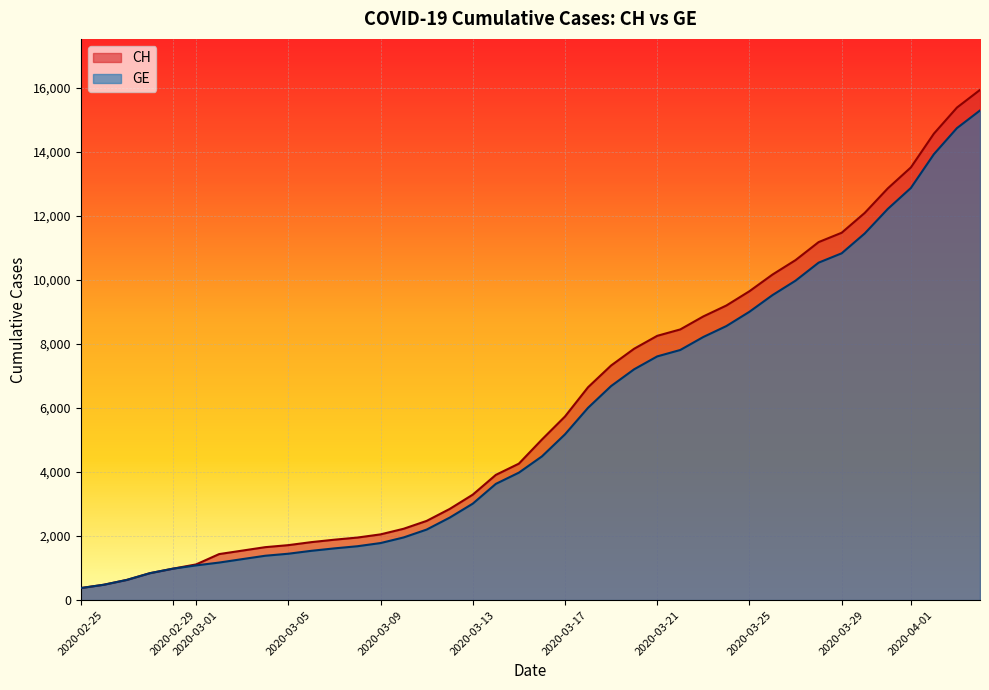

Which label corresponds to the smallest value in the chart?

2020-02-25